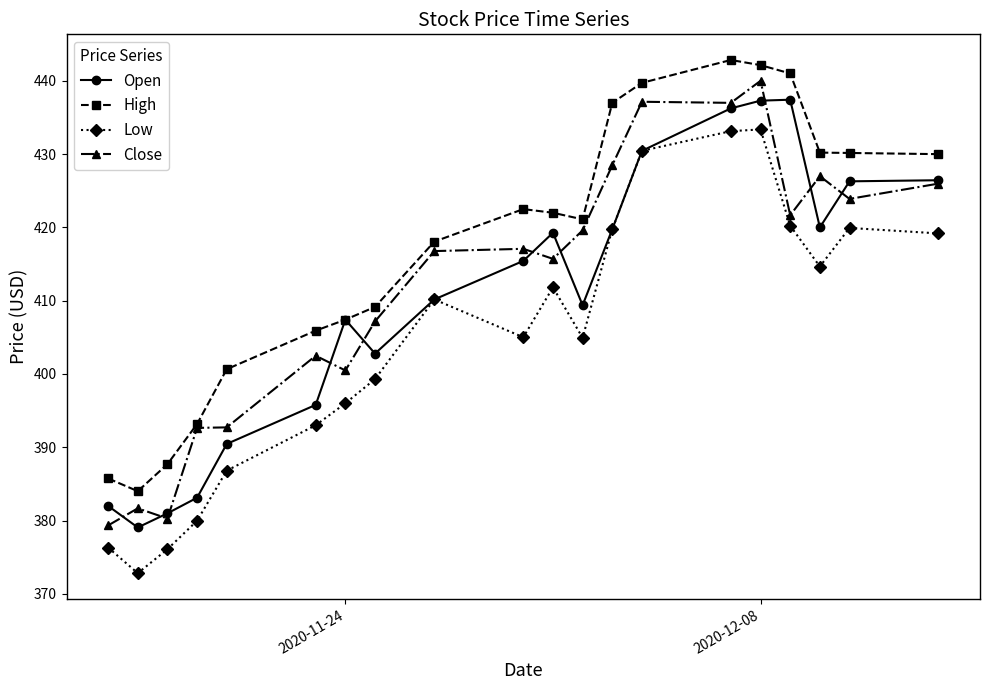

Does the chart display data point markers on the line(s)?

Yes